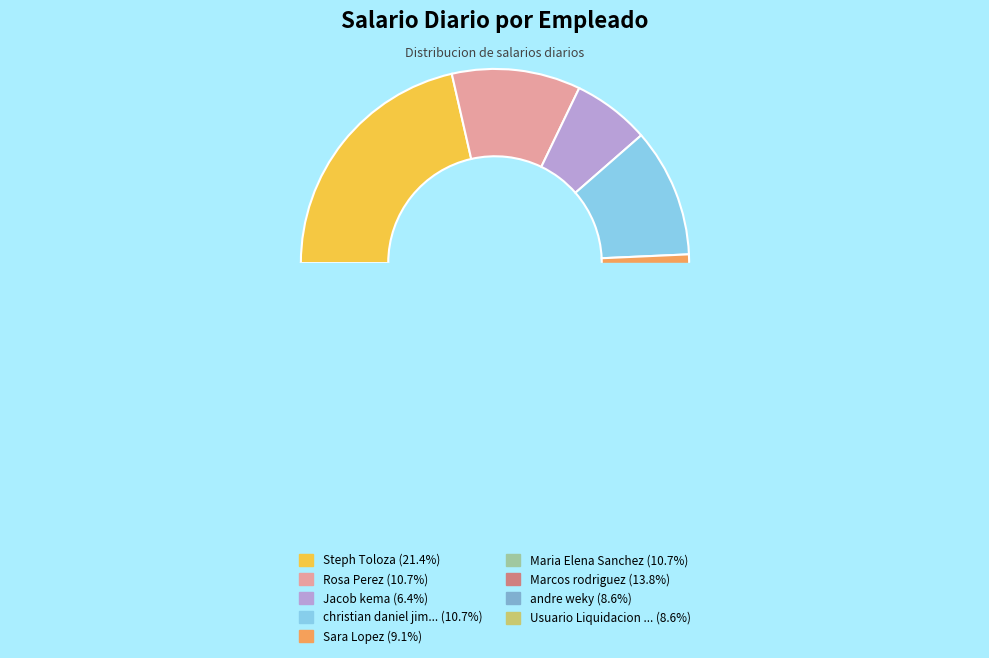

Combined, what portion of the pie is Jacob kema and christian daniel jimenez leon?

17.1%